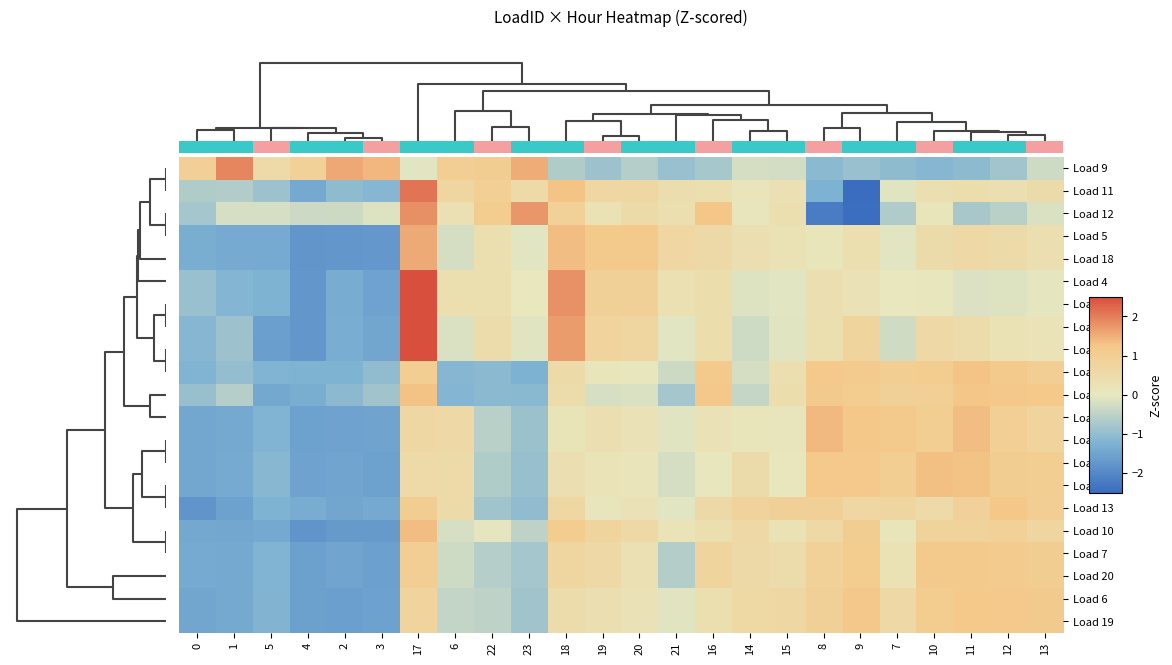

Which has a higher value, 4 or 6?

6